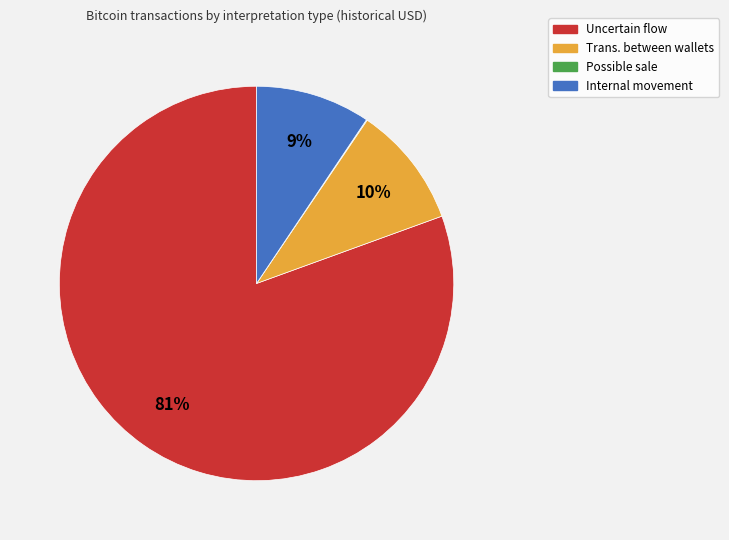

To the nearest percent, what is the average slice percentage?

25%